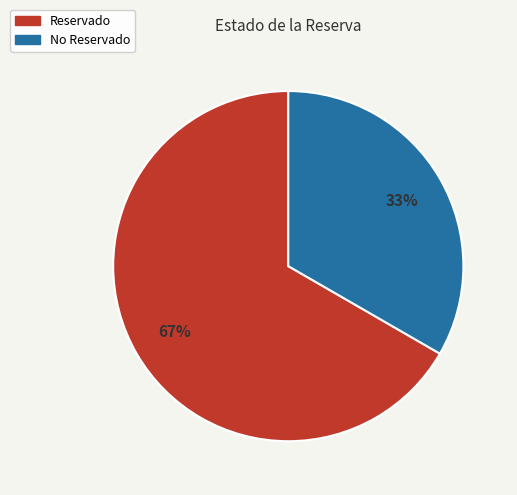

Count the number of slices in the pie.

2